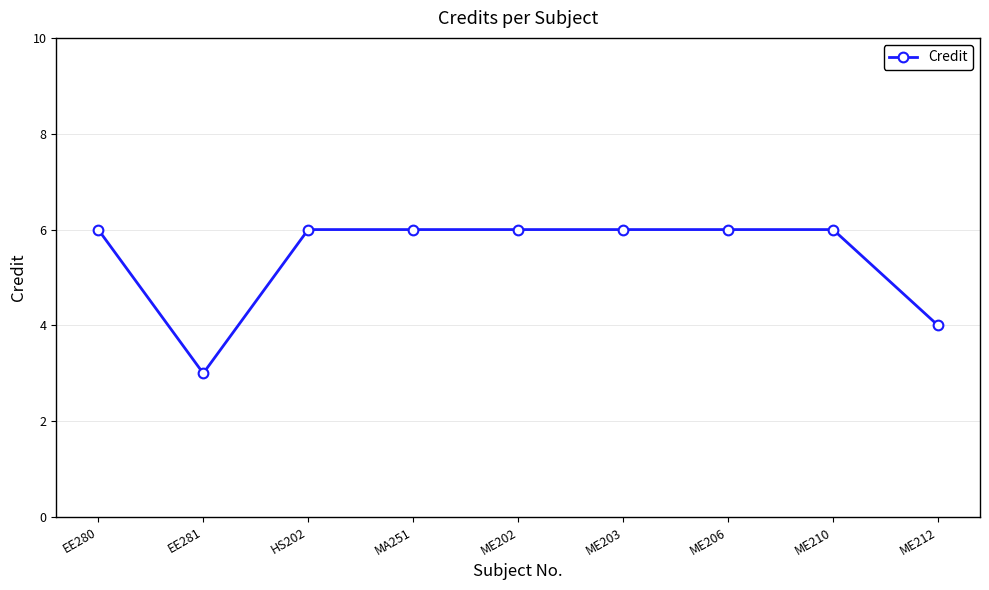

Reading left to right, transcribe all the data shown in this chart.

6	3	6	6	6	6	6	6	4